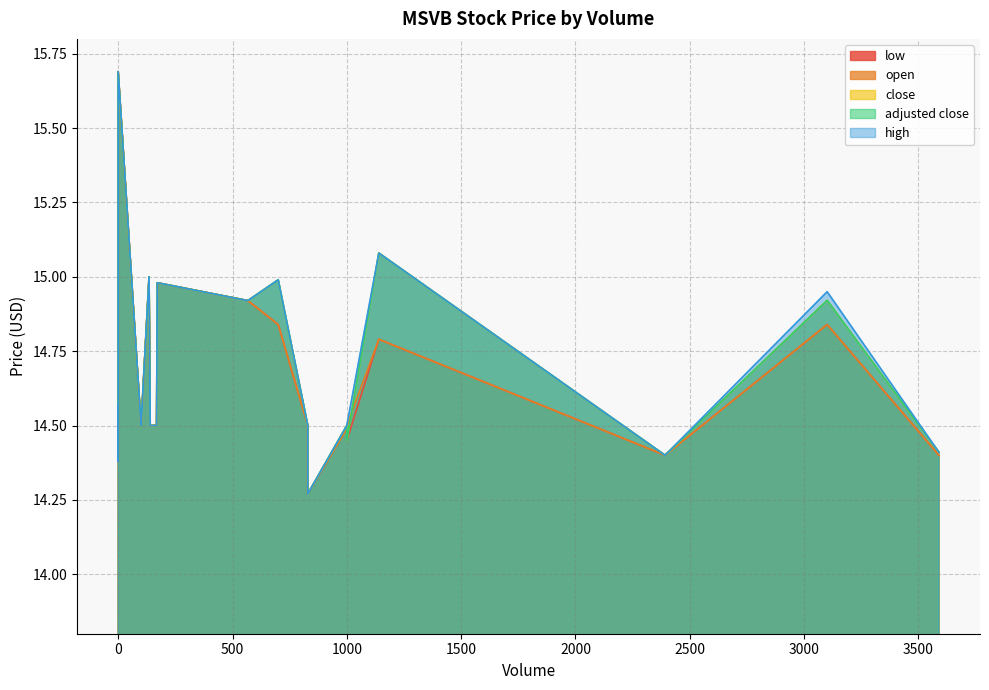

Count the number of data series in this chart.

5